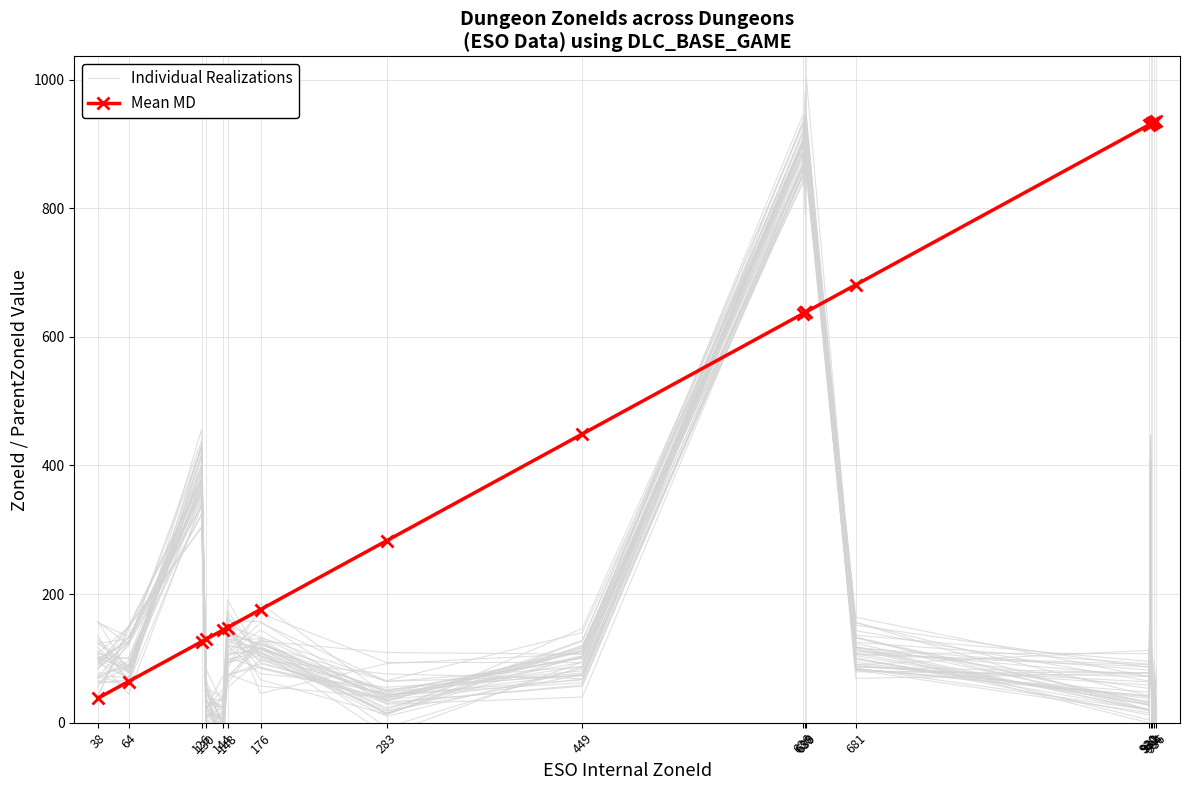

Which series has the largest range (max minus min)?

Individual Realizations